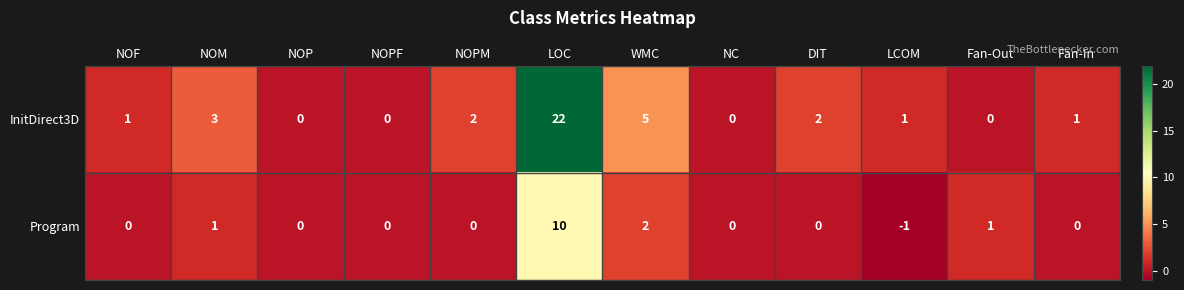

What is the spread (max minus min) of values at LCOM?

2